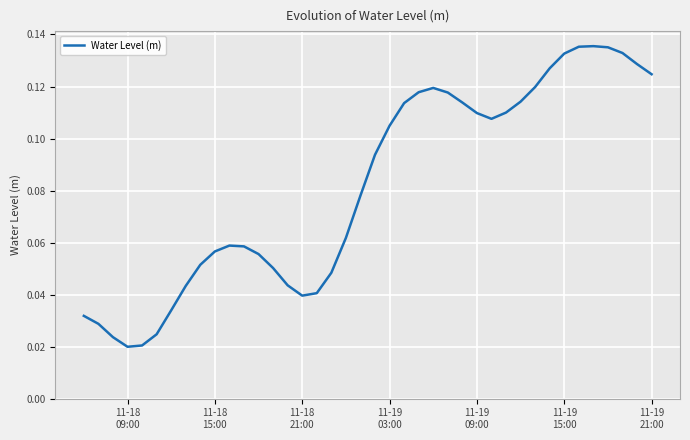

How many lines are shown in the chart?

1